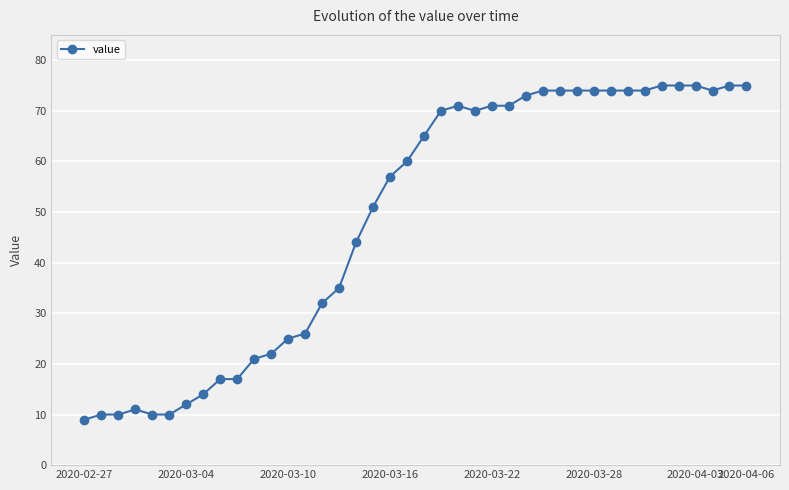

What is the value of the 32nd point from the left?

74